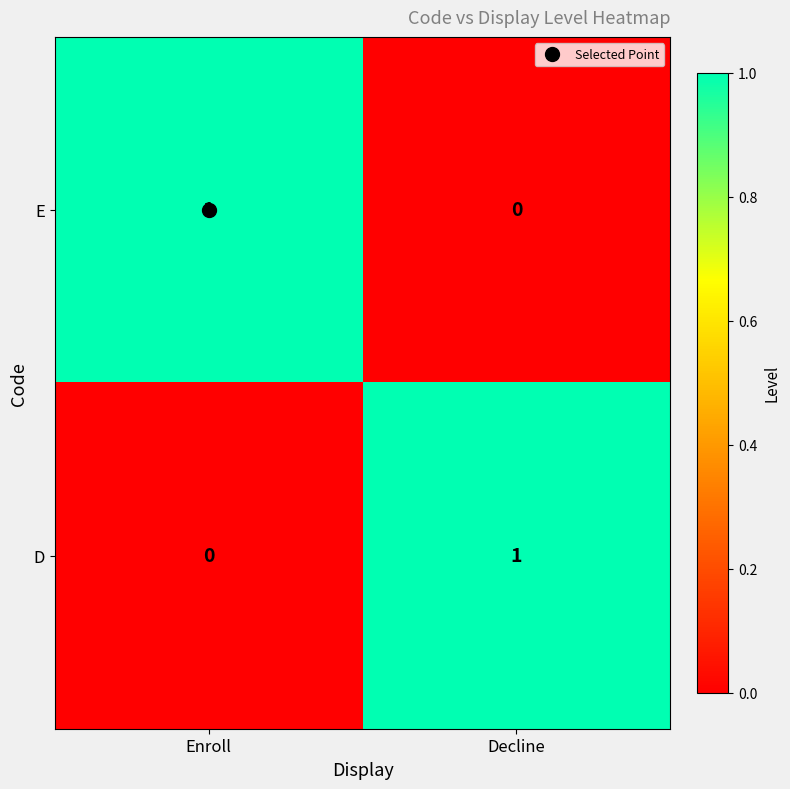

At which label does D reach its peak?

Decline